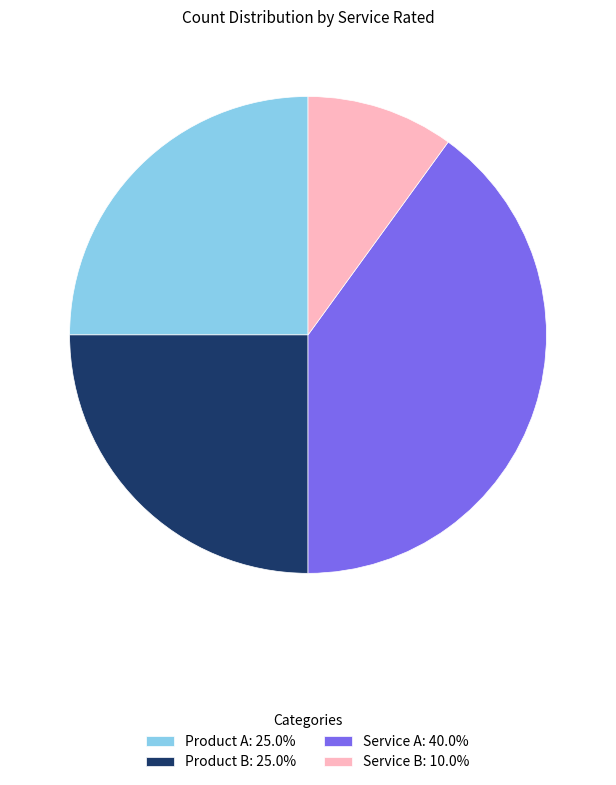

Which category has the biggest portion of the pie?

Service A